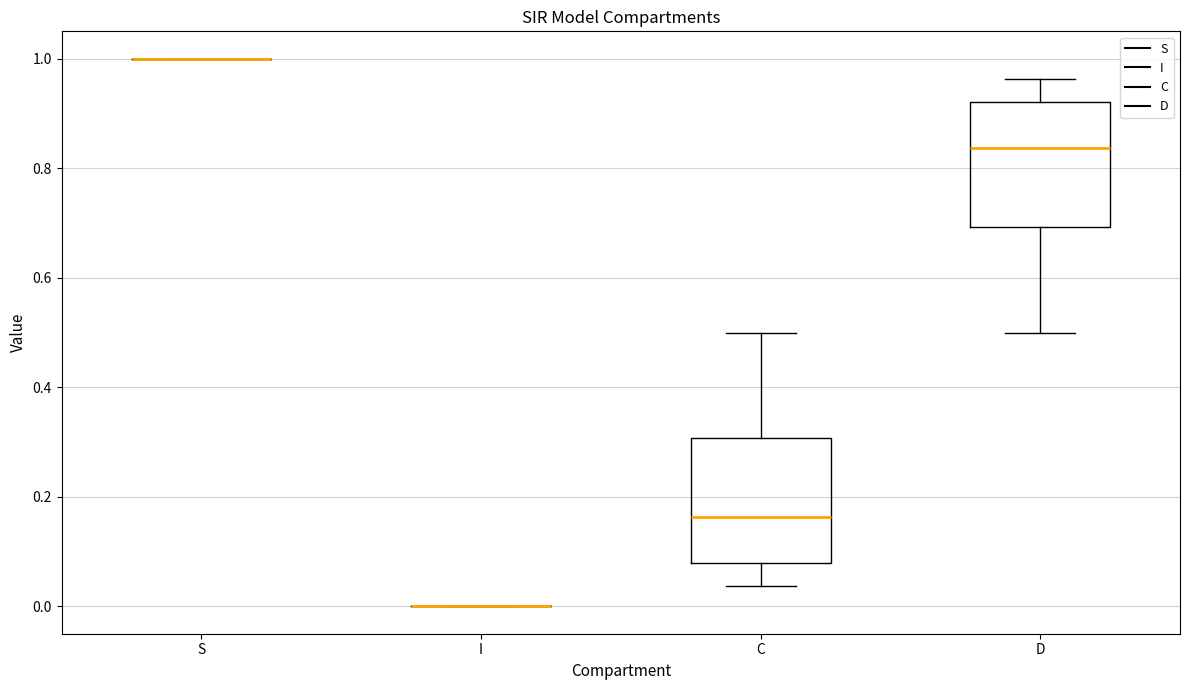

Where does the upper whisker of the box for C end on the y-axis? The values are not printed on the chart, so give them approximately, as read against the axis.

0.50